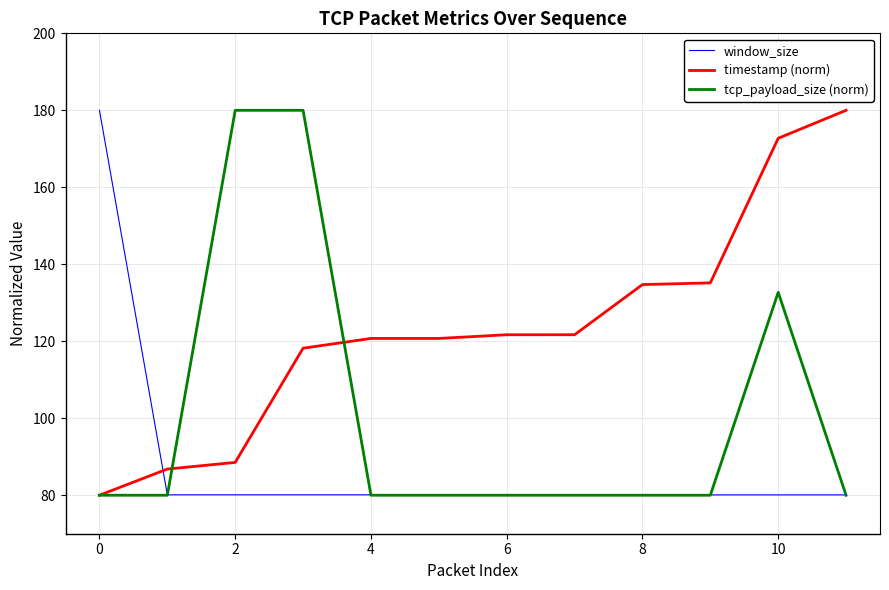

What is the sum of all timestamp (norm) values?

1481.0